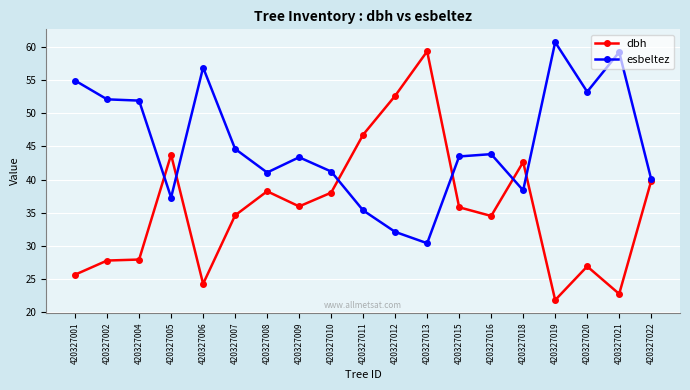

What value does the esbeltez series have at 420327020?

53.2